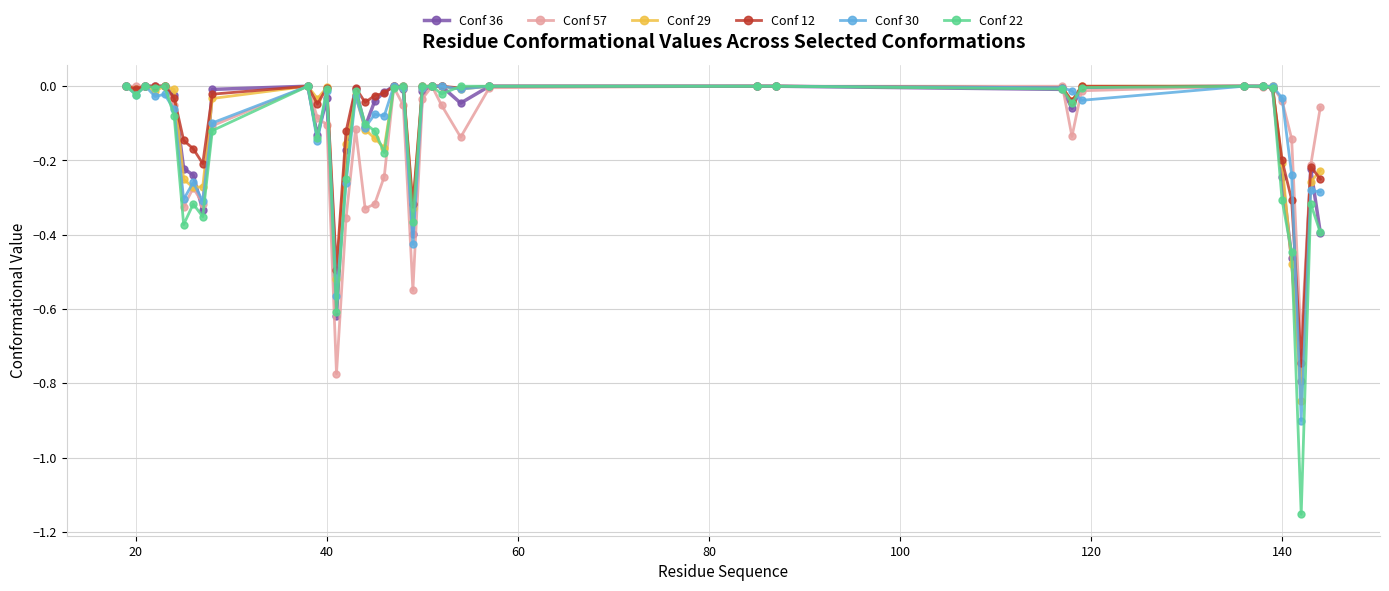

At how many categories does at least one series exceed -1?

40